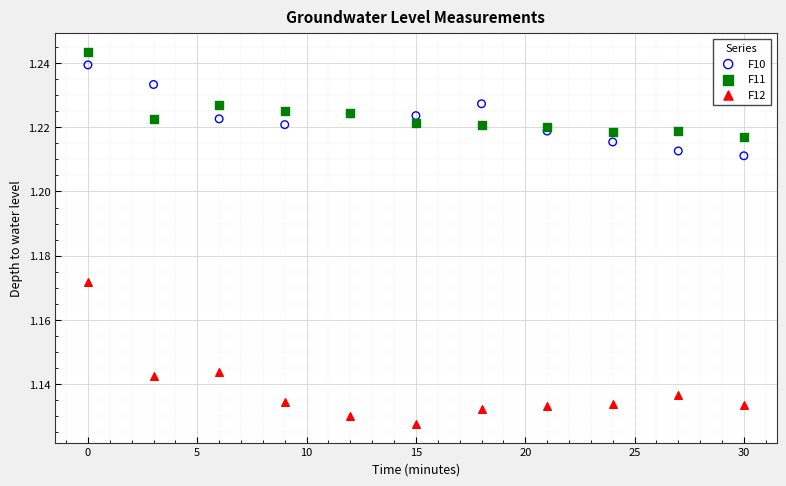

Which series has the widest spread of Y values?

F12